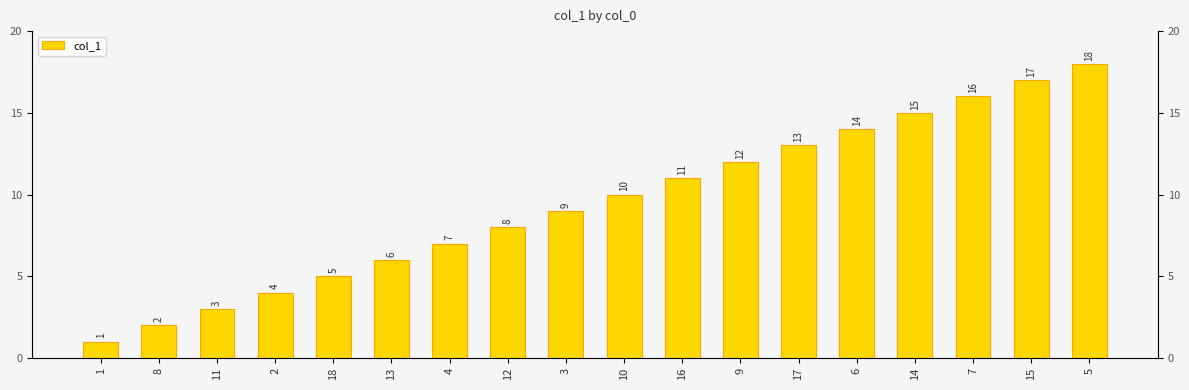

What position from the left is 1?

1